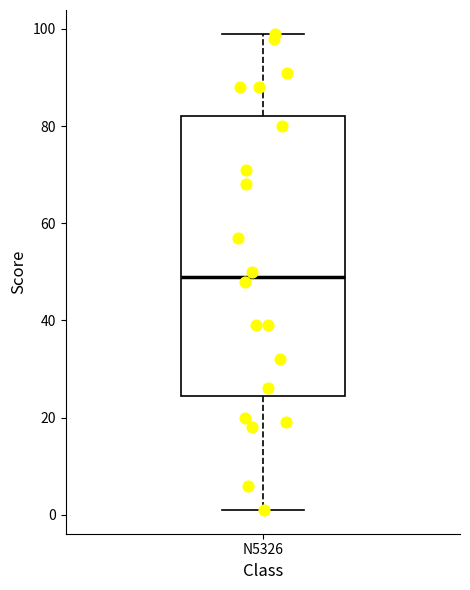

Transcribe this box plot: give where the median line is, the range the box spans, and where the two whiskers end, as read against the y-axis. The values are not printed on the chart, so give them approximately, as read against the axis.

median 50, box 24 to 82, whiskers 2 to 100